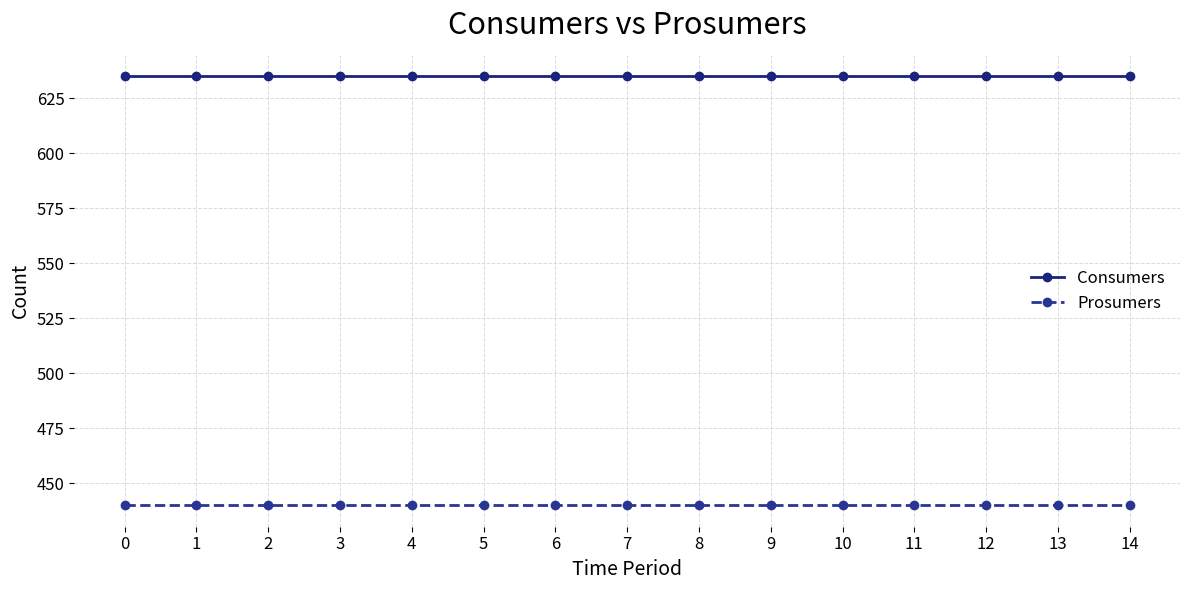

What are all the series names shown in the legend?

Consumers, Prosumers